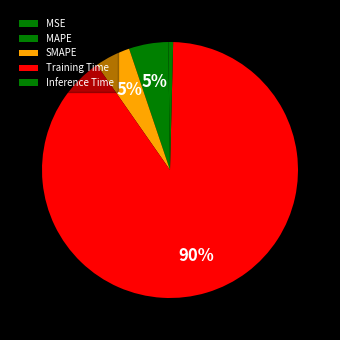

Which slice represents more than half of the pie?

Training Time